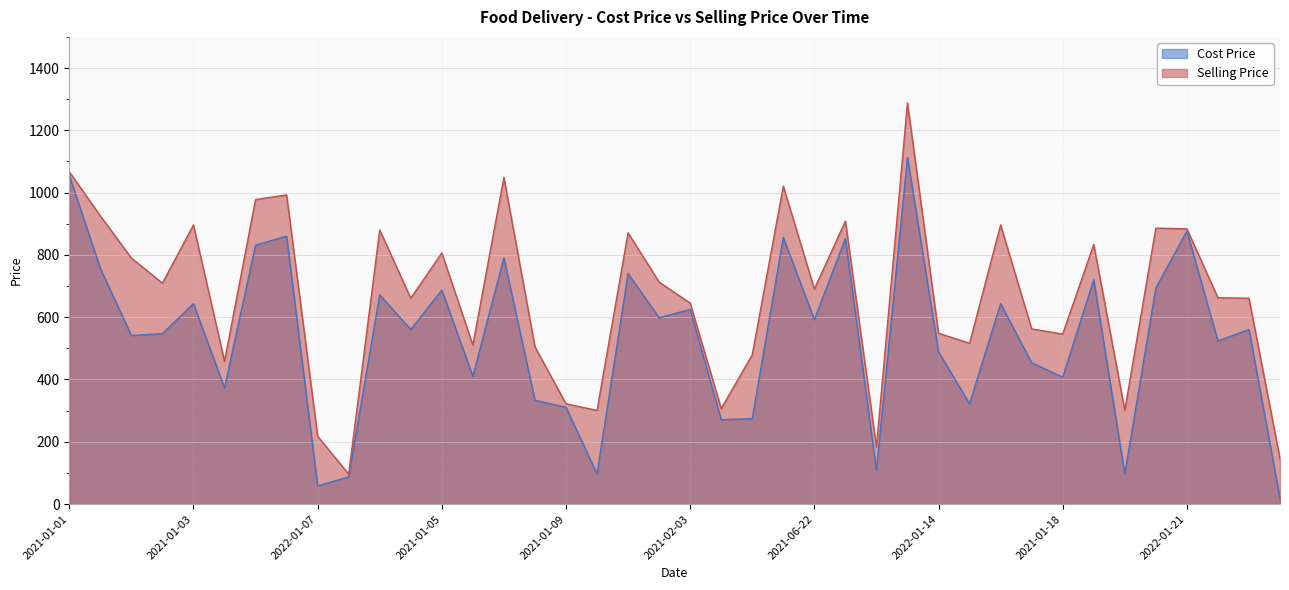

How many interior local peaks does the Cost Price series have?

14